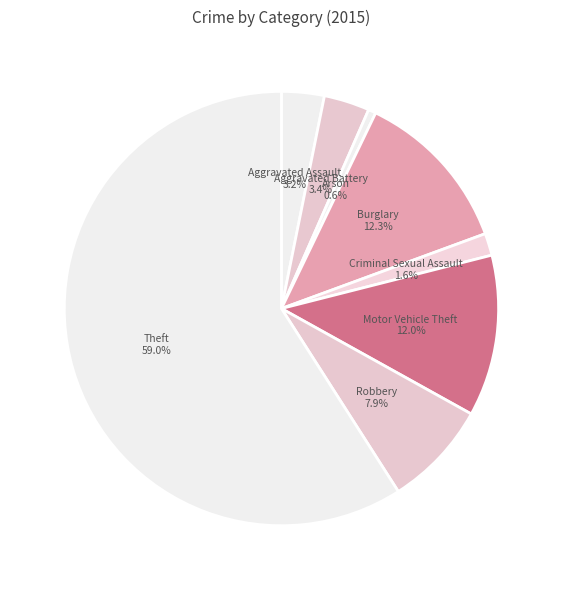

Is there a majority slice in this chart?

Yes